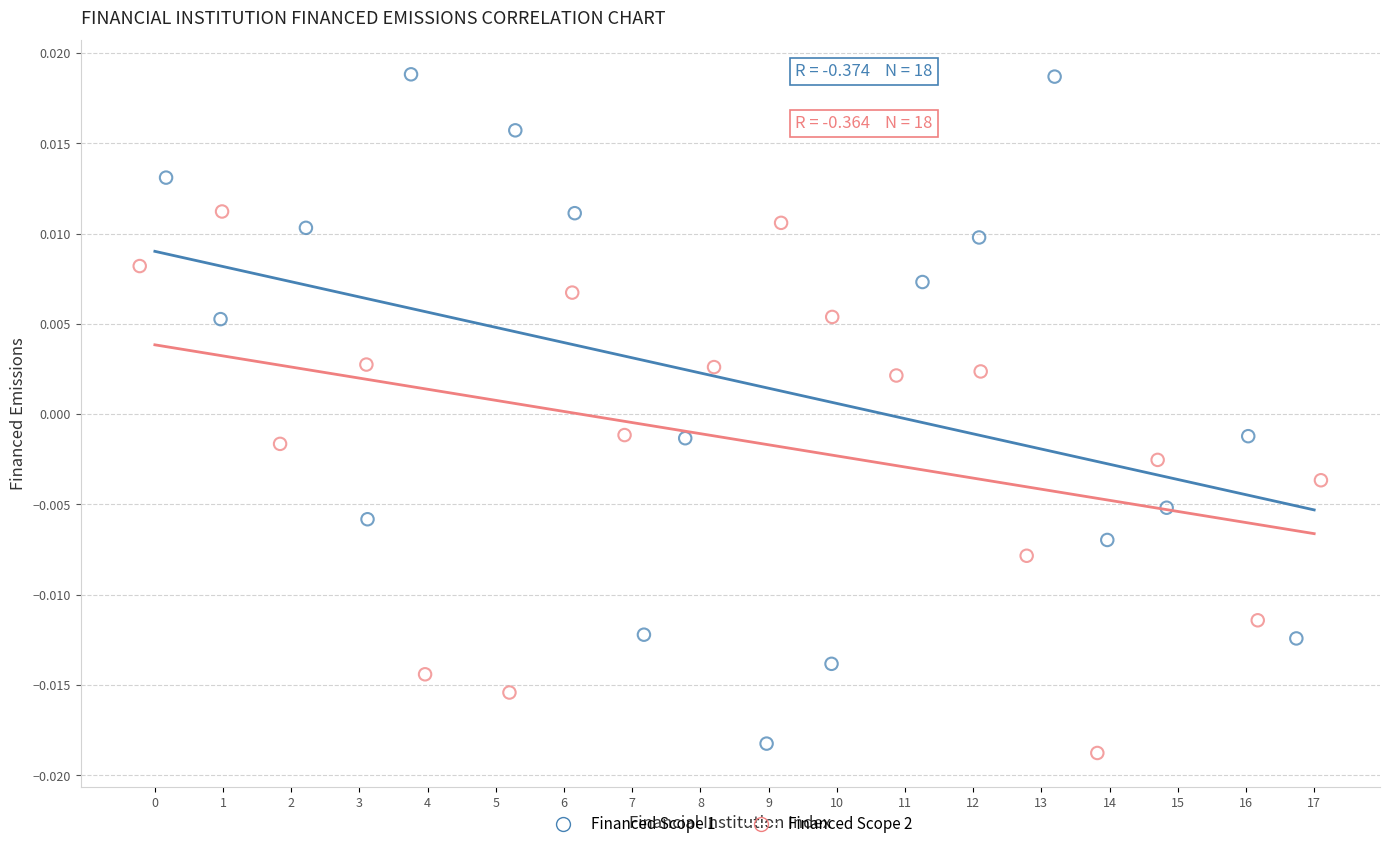

Which series contains the highest Y value?

Financed Scope 1